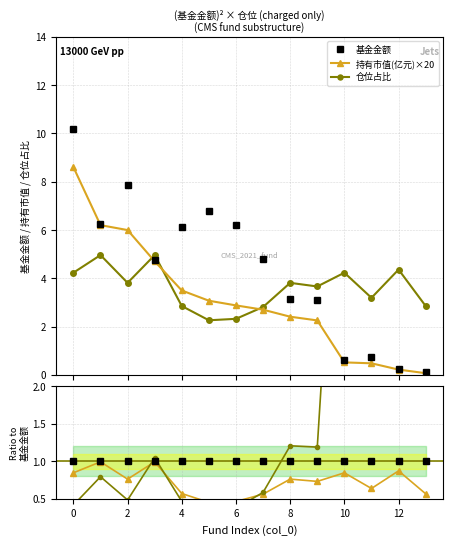

What is the lowest value of the 仓位占比 series?

2.3